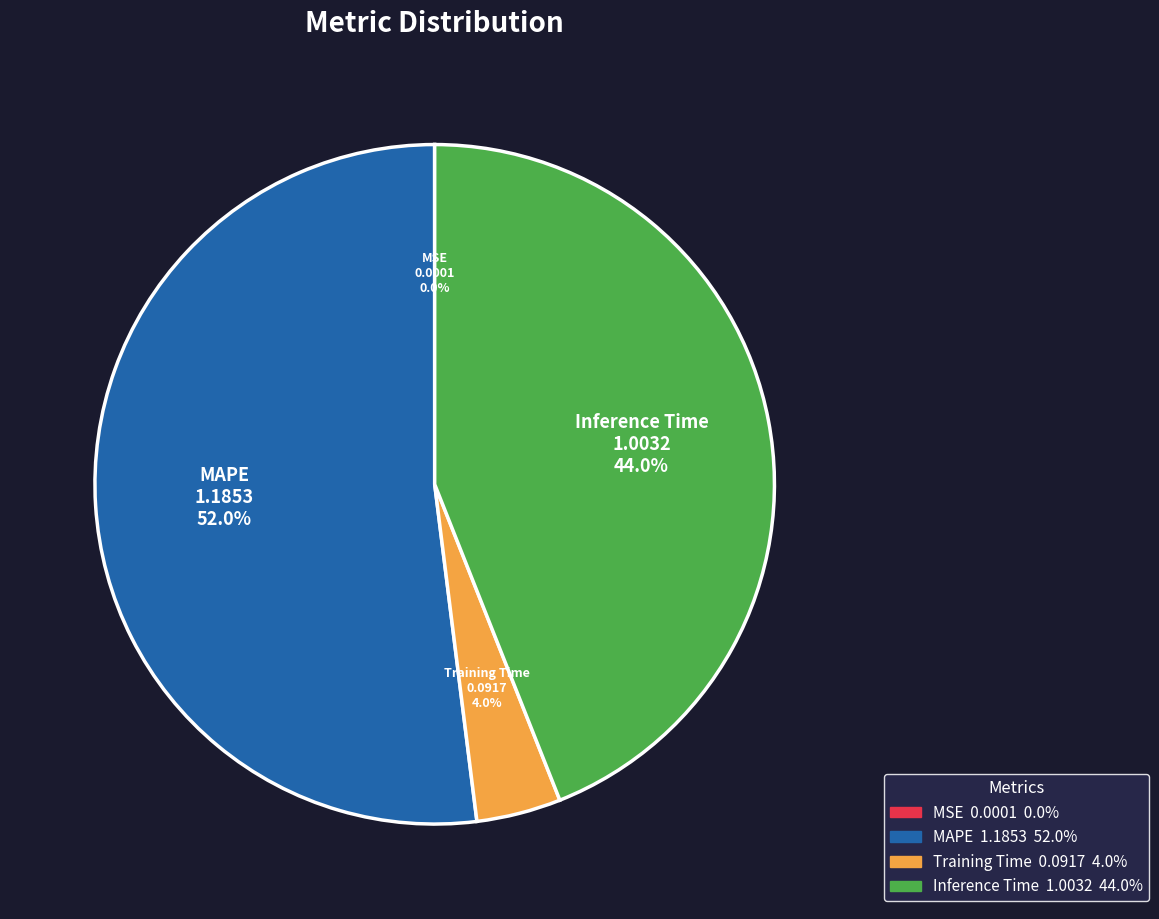

To the nearest percent, what is the combined percentage of Inference Time and Training Time?

48%